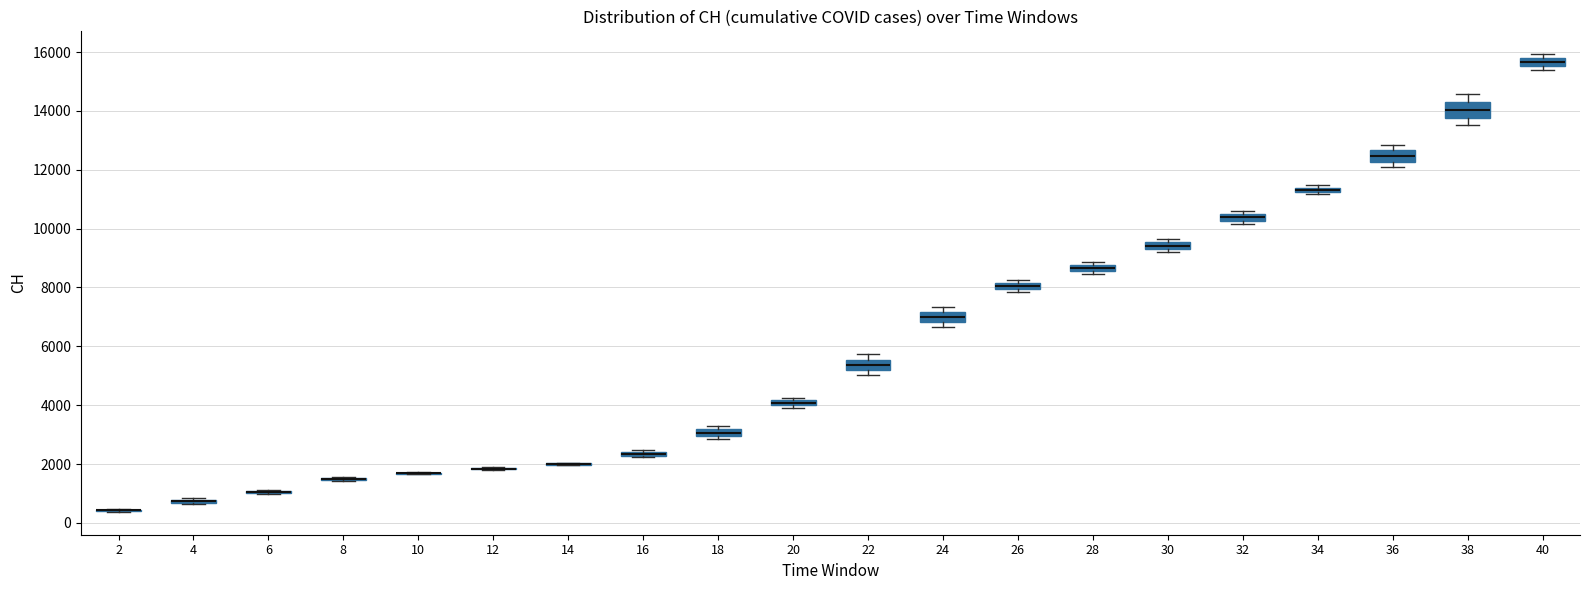

Where is the upper edge of the box at x = 16 on the y-axis? The values are not printed on the chart, so give them approximately, as read against the axis.

2400